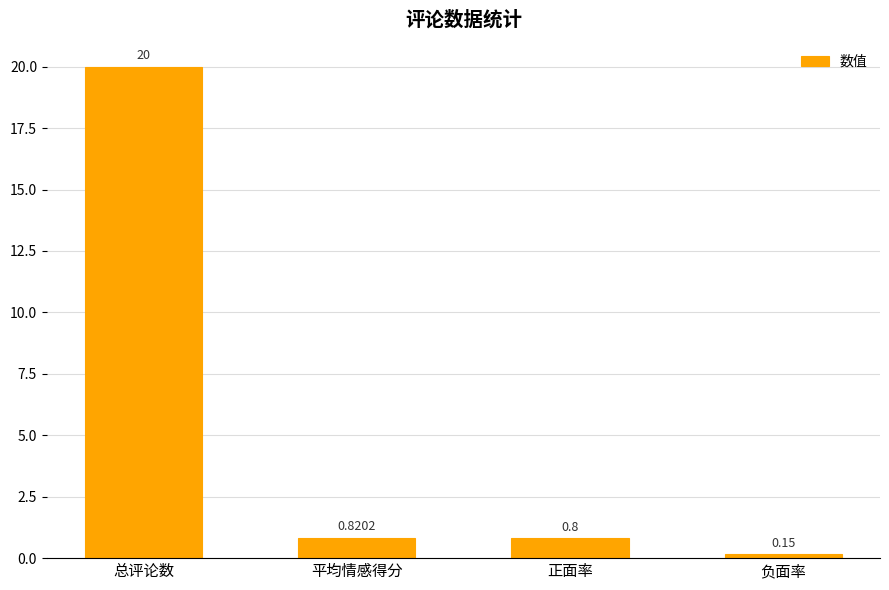

What position from the left is 正面率?

3